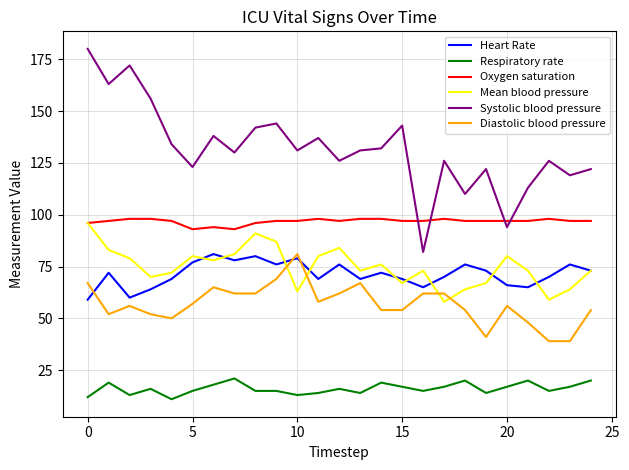

True or false: Oxygen saturation and Heart Rate intersect in this chart.

False